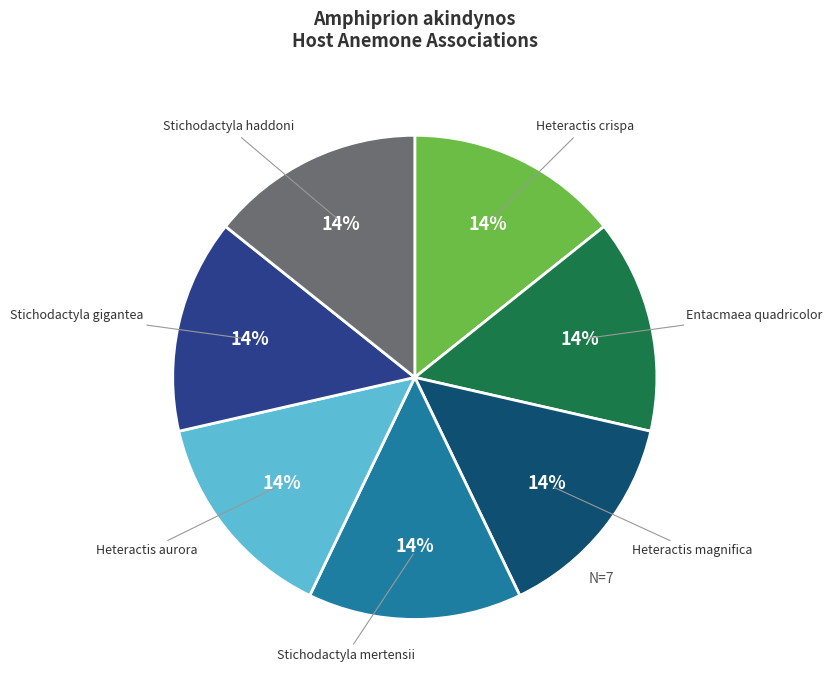

Is there a majority slice in this chart?

No